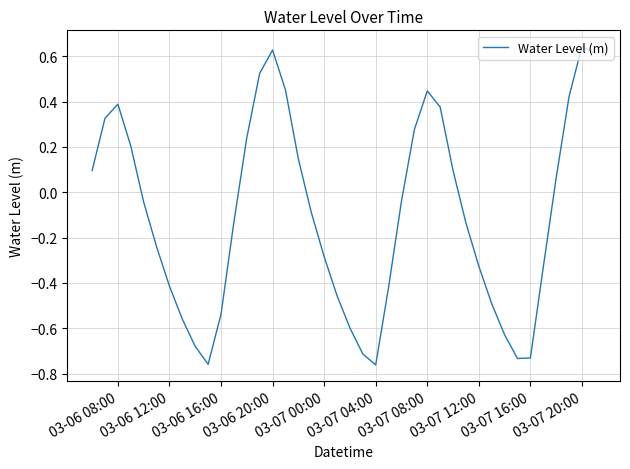

Does the chart have visible grid lines?

Yes